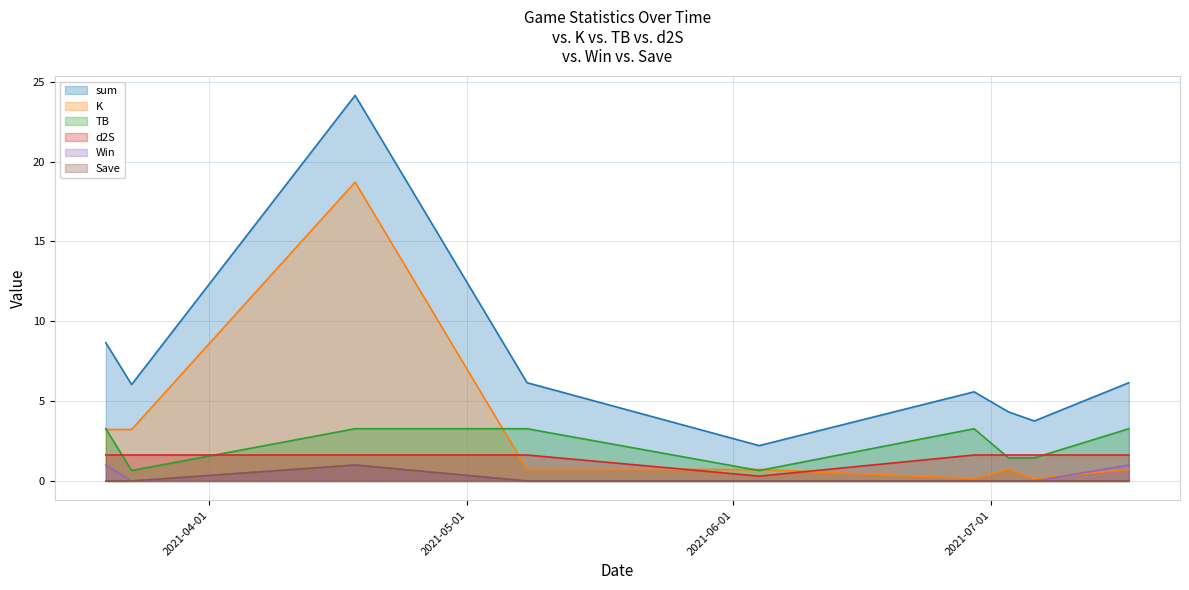

True or false: TB and Save cross at least once.

False